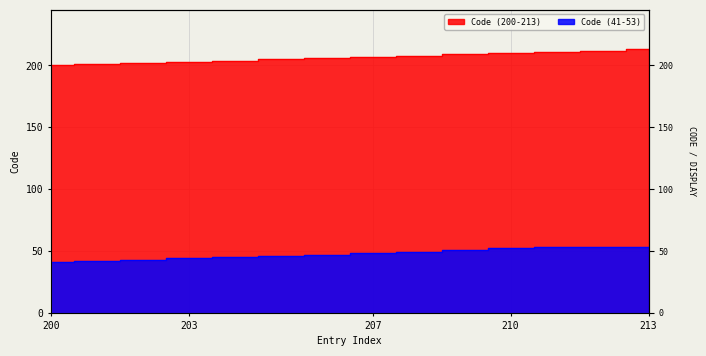

True or false: Code (41-53) and Code (200-213) intersect in this chart.

False